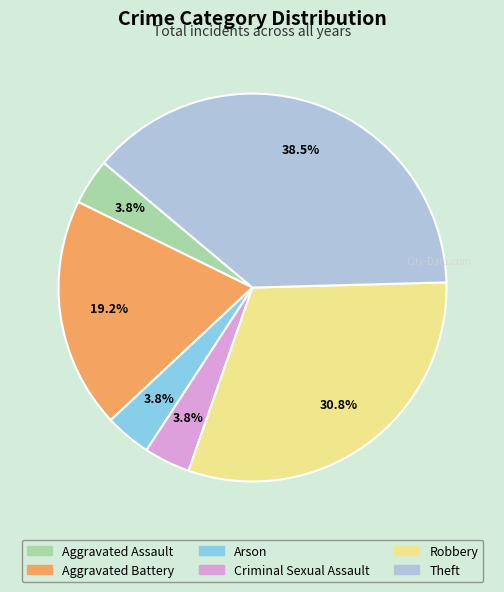

Is Criminal Sexual Assault the majority of the pie?

No